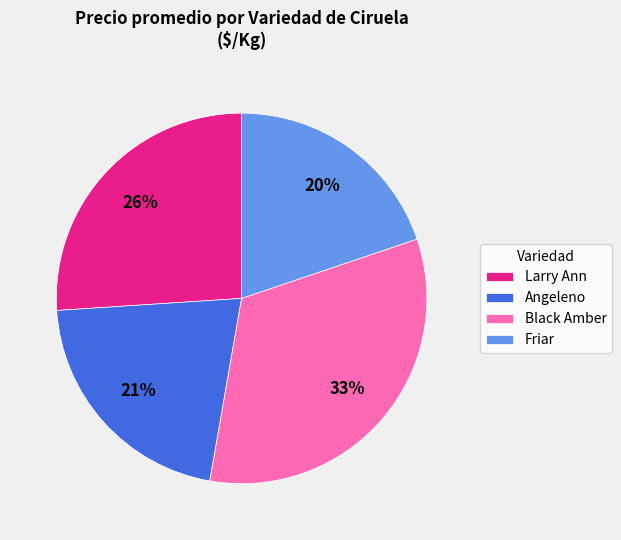

Approximately how many times larger is the value at Larry Ann compared to Black Amber?

0.8